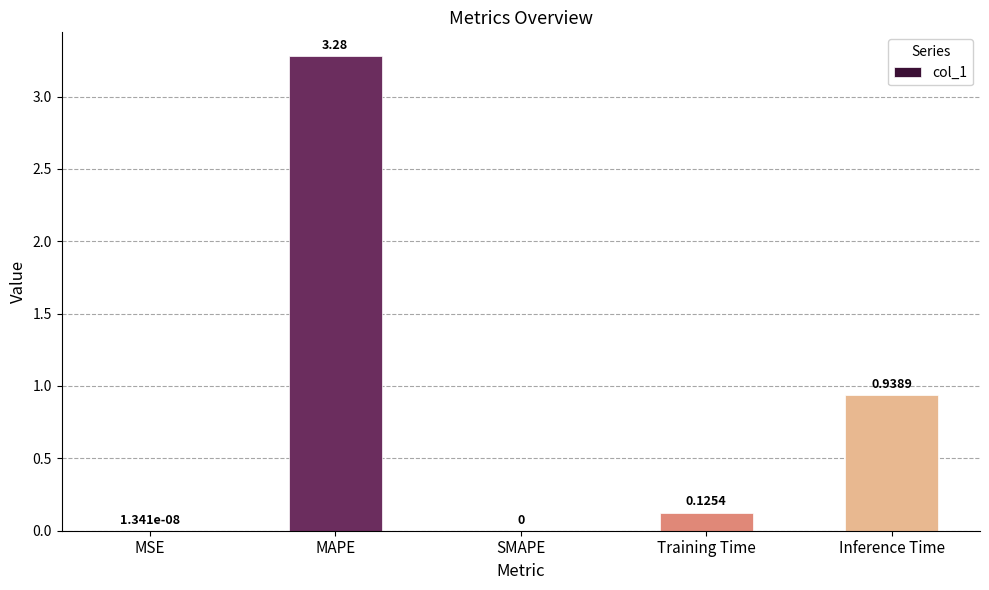

At which label is the value closest to 1?

Inference Time